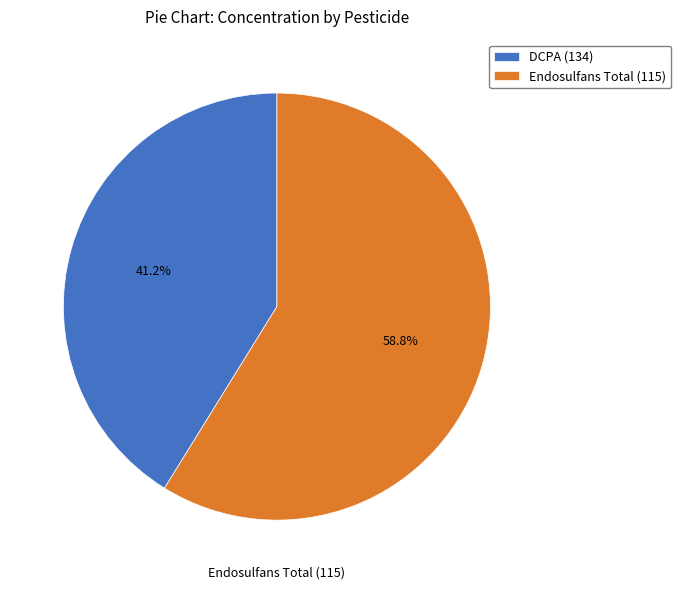

How many slices are in this pie chart?

2